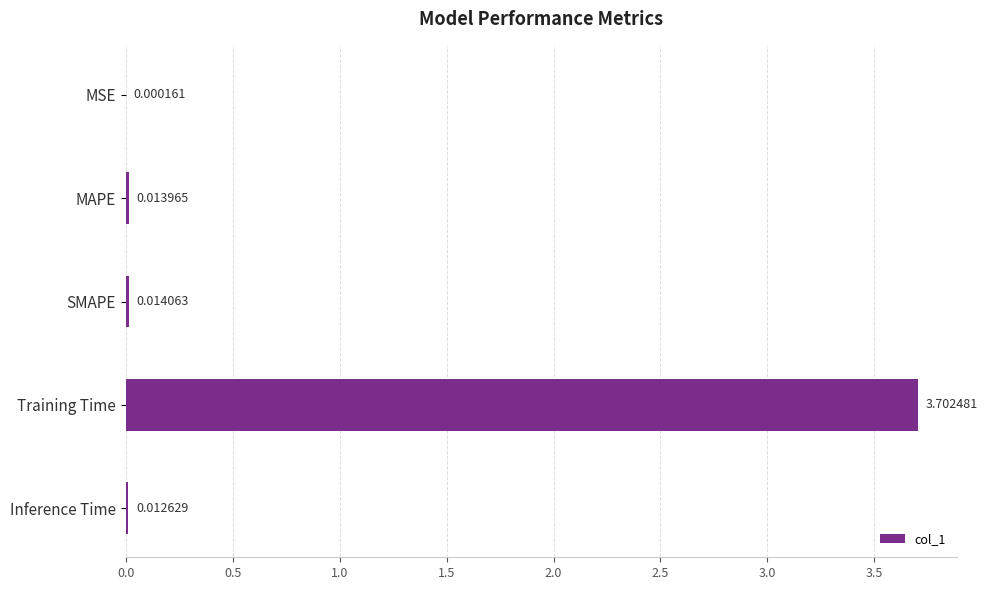

What is the sum of the values at Training Time and MAPE?

3.7